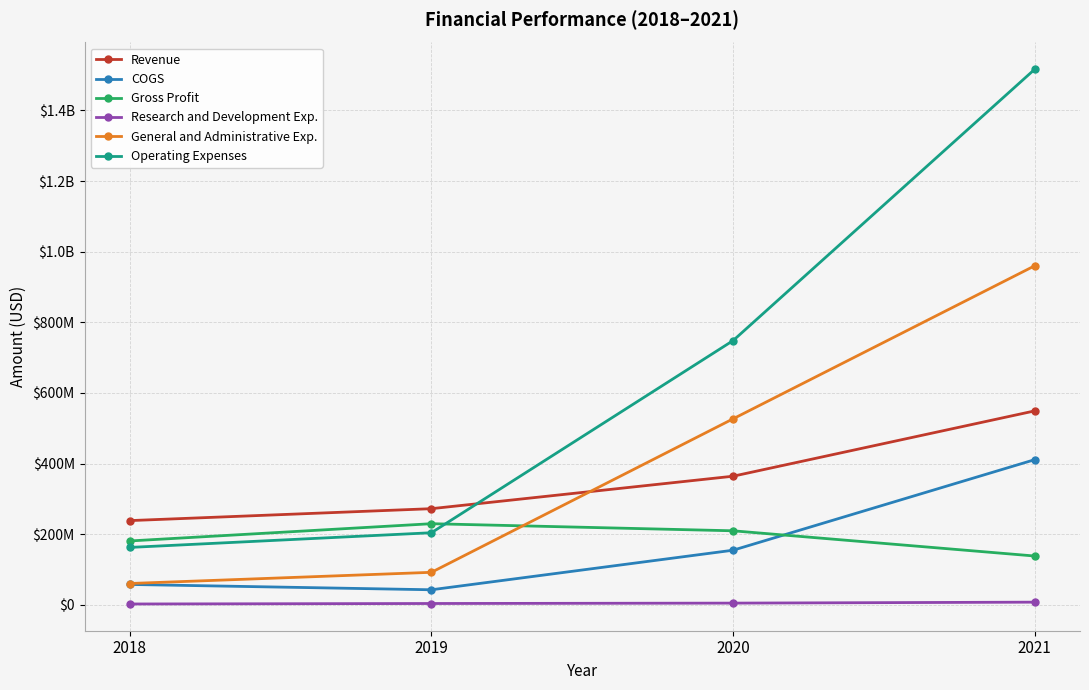

Is this an area chart (filled region under the line)?

No